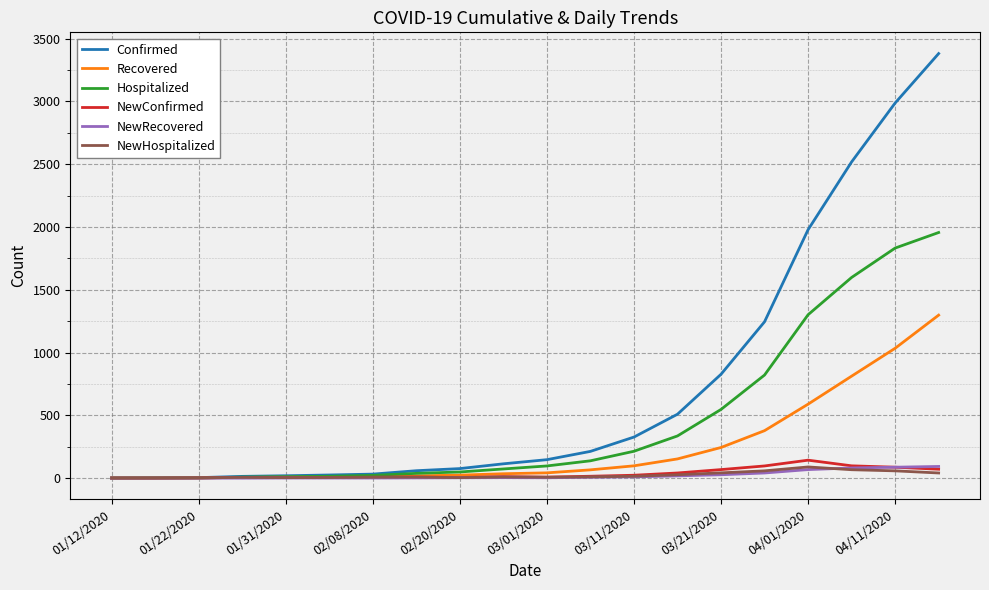

Which series has the largest total across all categories?

Confirmed